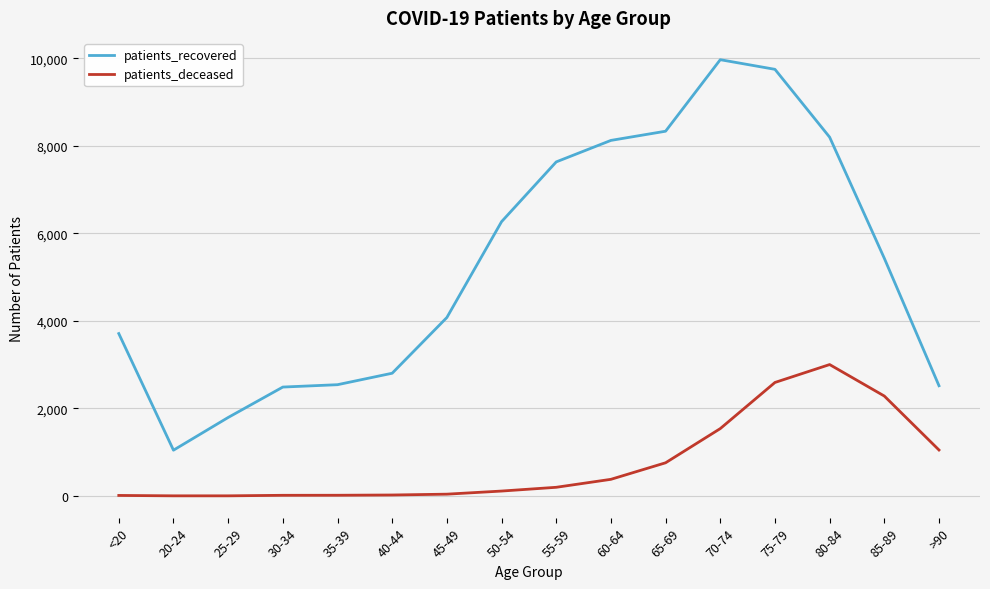

Rank the series at 80-84 from highest to lowest value.

patients_recovered, patients_deceased